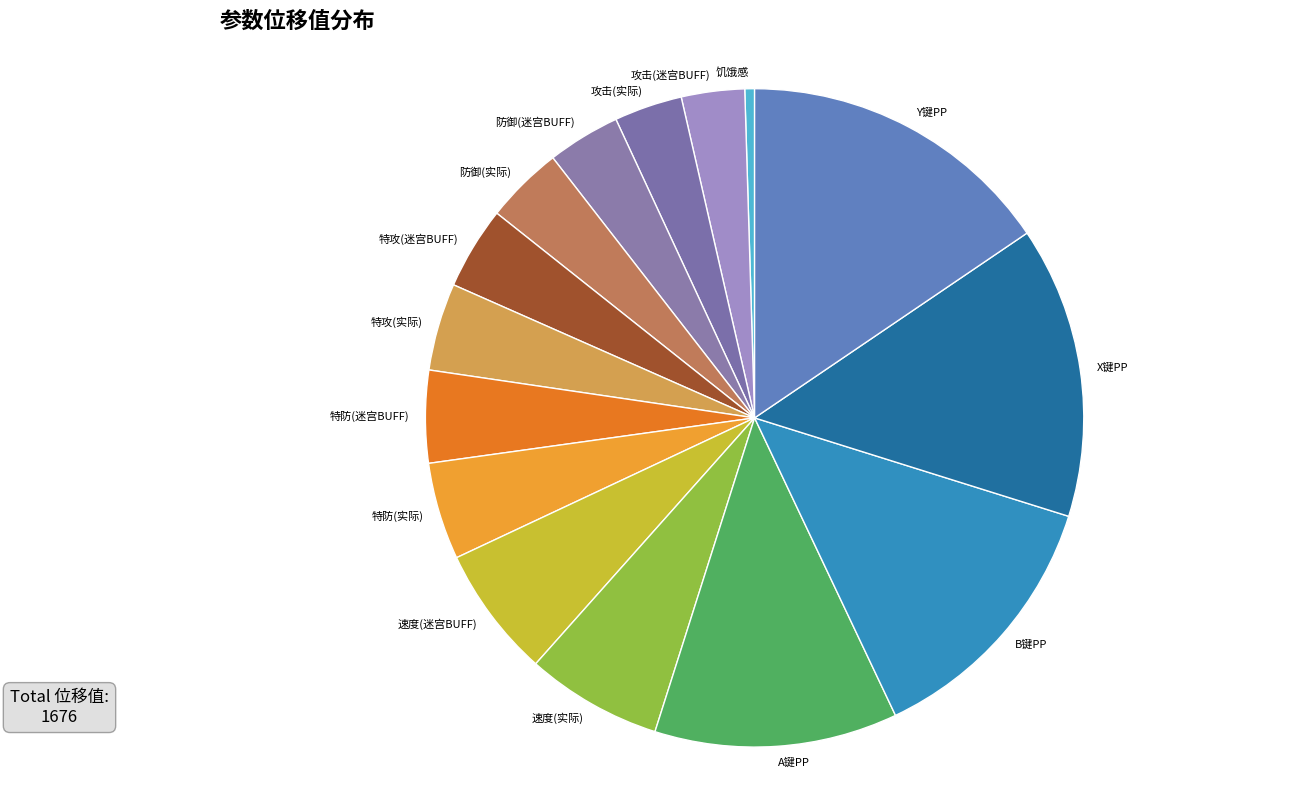

Combined, do 特攻(迷宫BUFF) and 速度(实际) account for over 50%?

No